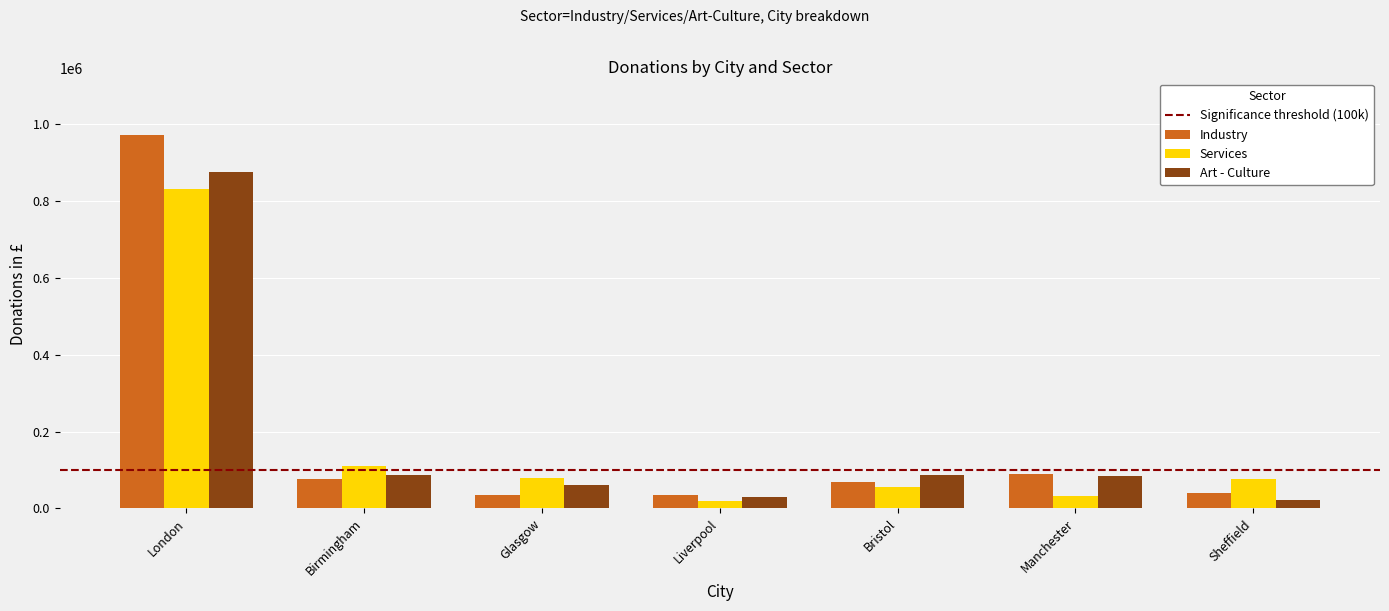

What is the minimum value for Industry?

34660